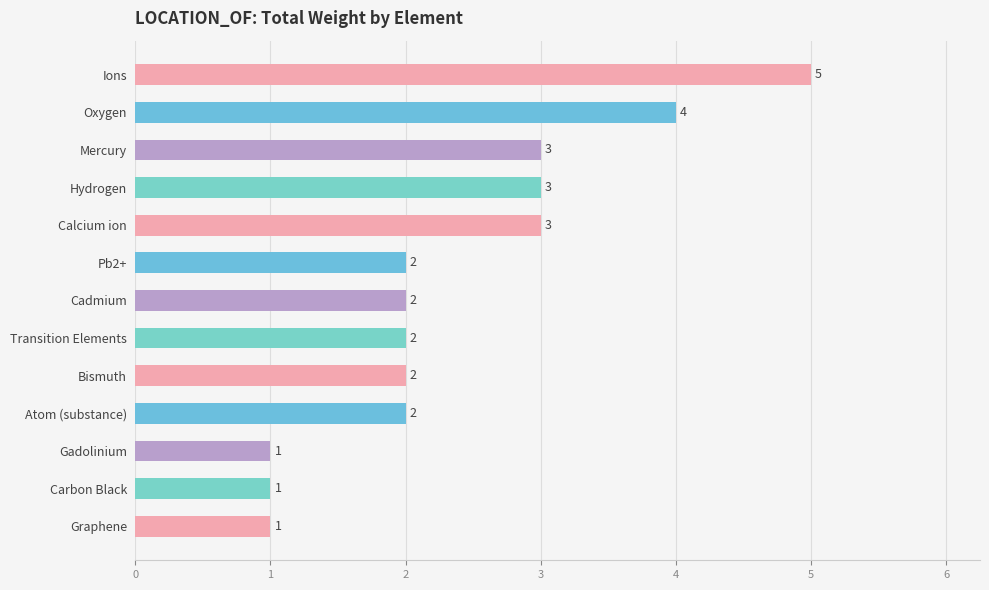

What position from the top is Hydrogen?

4